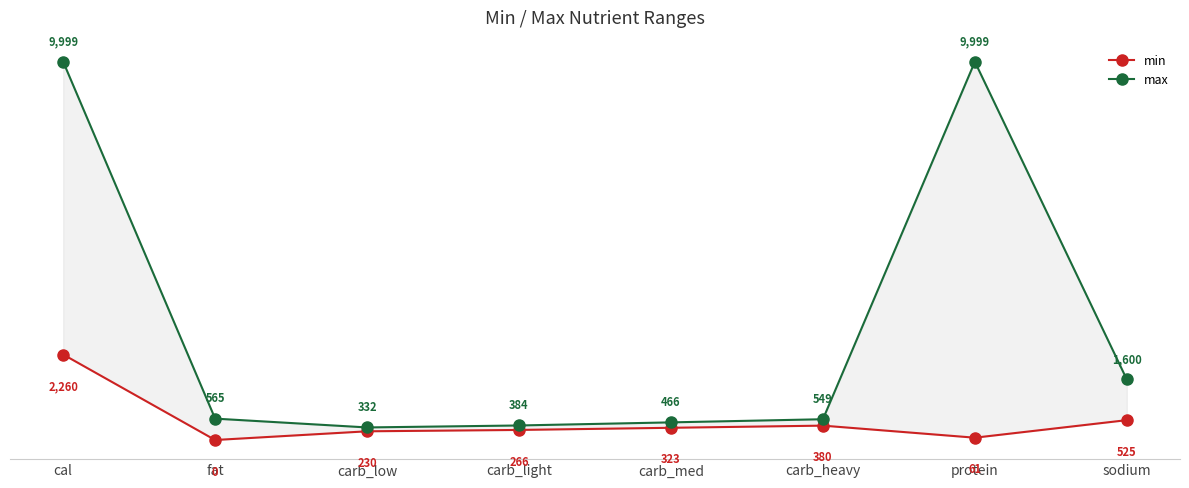

The min series shows 102 at carb_low. True or false?

False